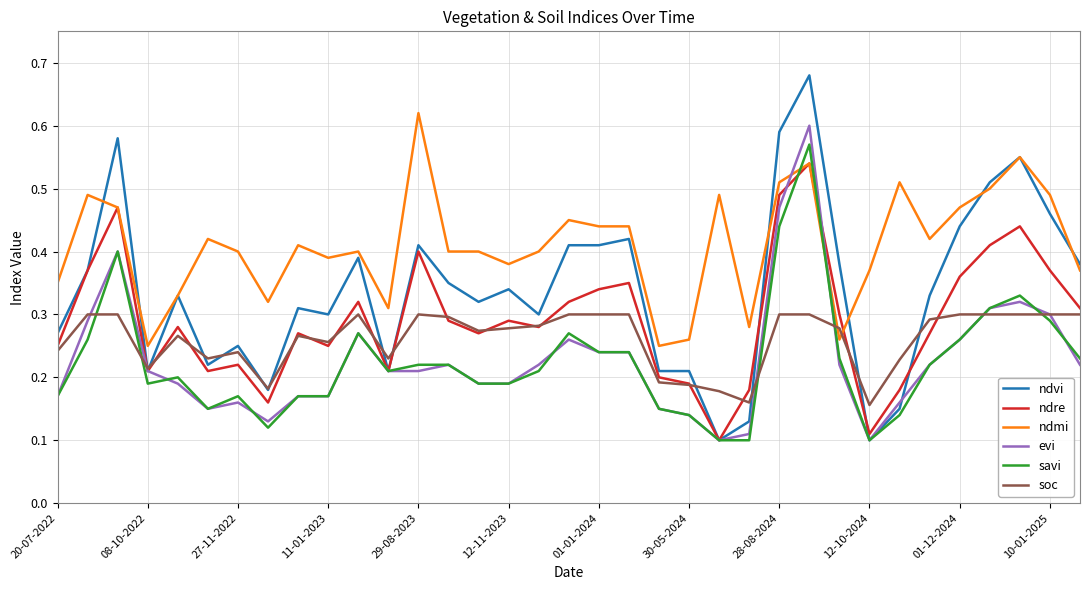

List the series in order of their peak value, highest first.

ndvi, ndmi, evi, savi, ndre, soc